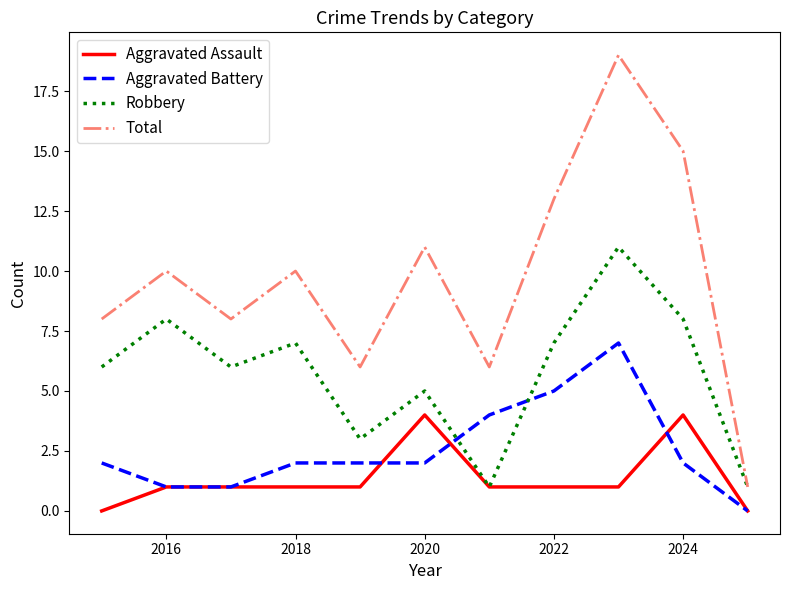

Reading left to right, extract all data points from this chart.

Aggravated Assault: 0	1	1	1	1	4	1	1	1	4	0
Aggravated Battery: 2	1	1	2	2	2	4	5	7	2	0
Robbery: 6	8	6	7	3	5	1	7	11	8	1
Total: 8	10	8	10	6	11	6	13	19	15	1